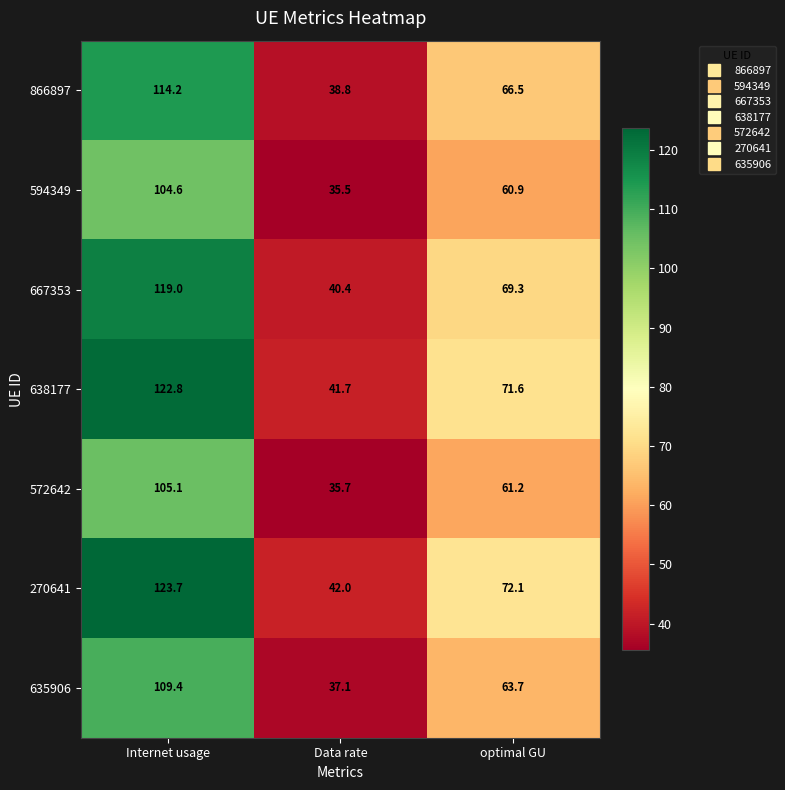

At which category is the sum across all series the highest?

Internet usage